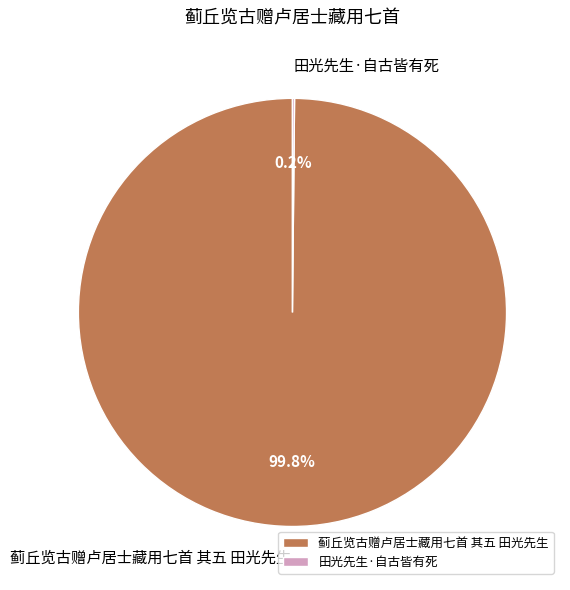

What is the majority slice?

蓟丘览古赠卢居士藏用七首 其五 田光先生